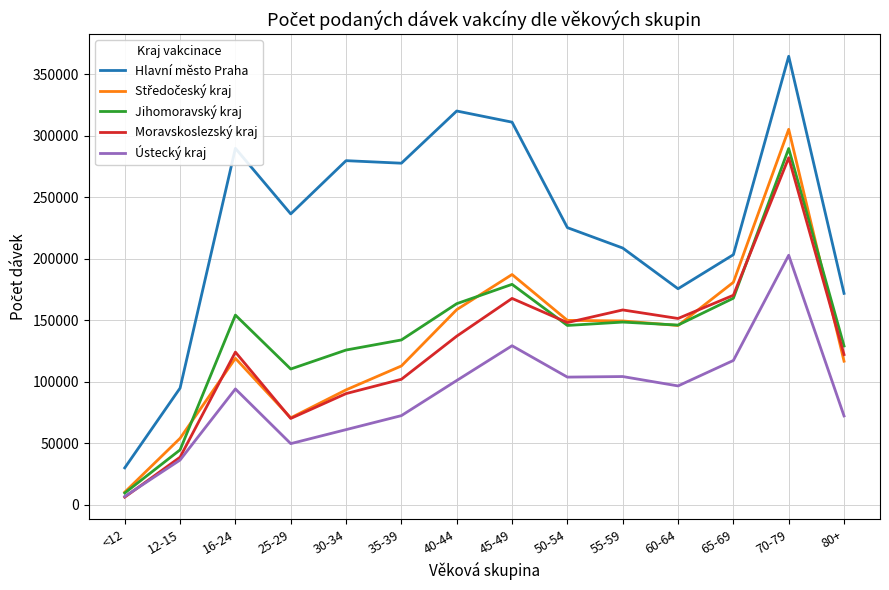

Which series has the widest spread of values?

Hlavní město Praha